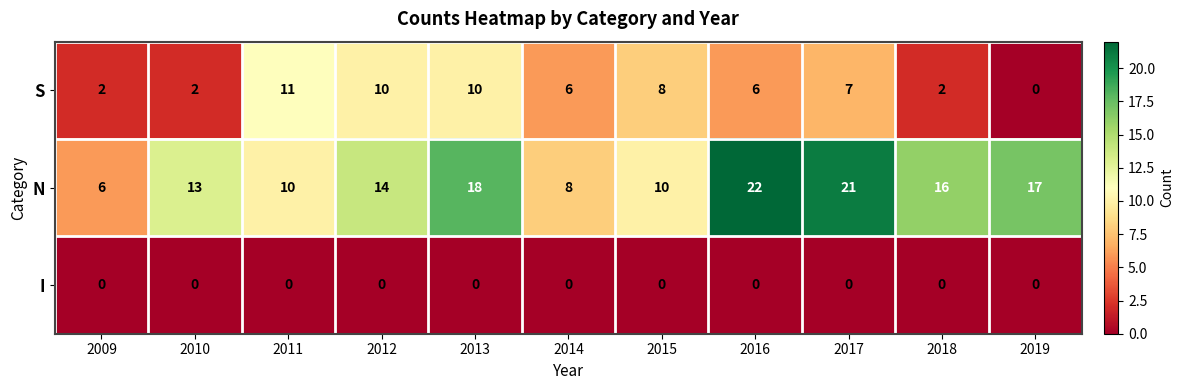

At how many categories does at least one series exceed 2?

11